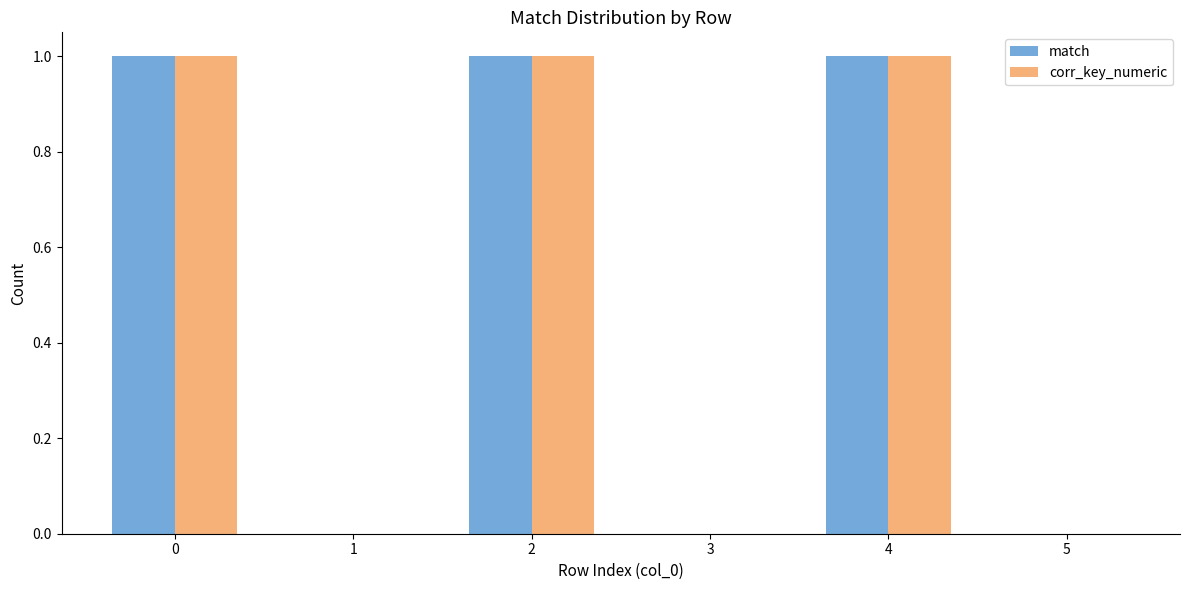

What are all the series names shown in the legend?

match, corr_key_numeric